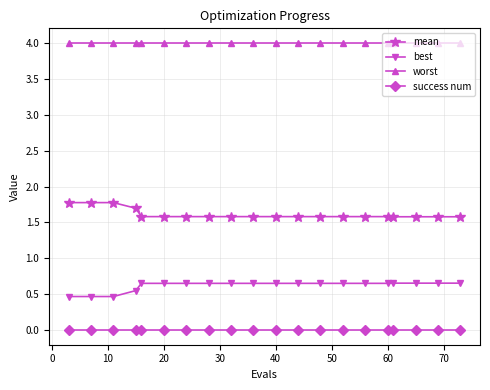

What is the average value of the mean series?

1.6